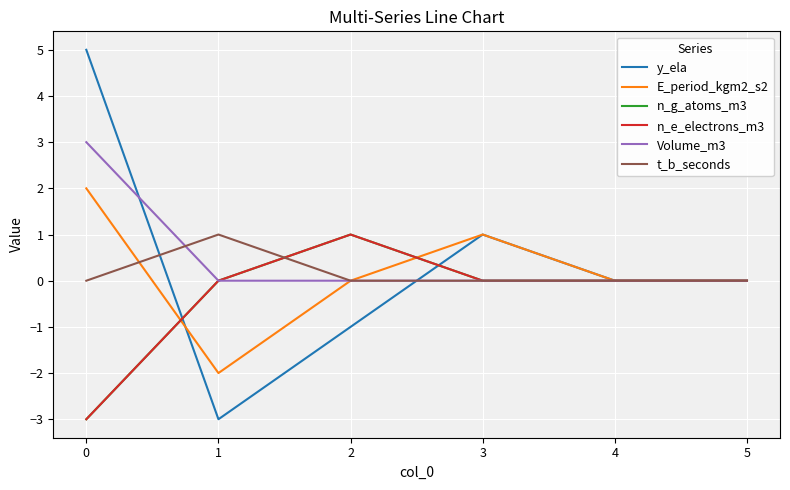

Is this an area chart (filled region under the line)?

No